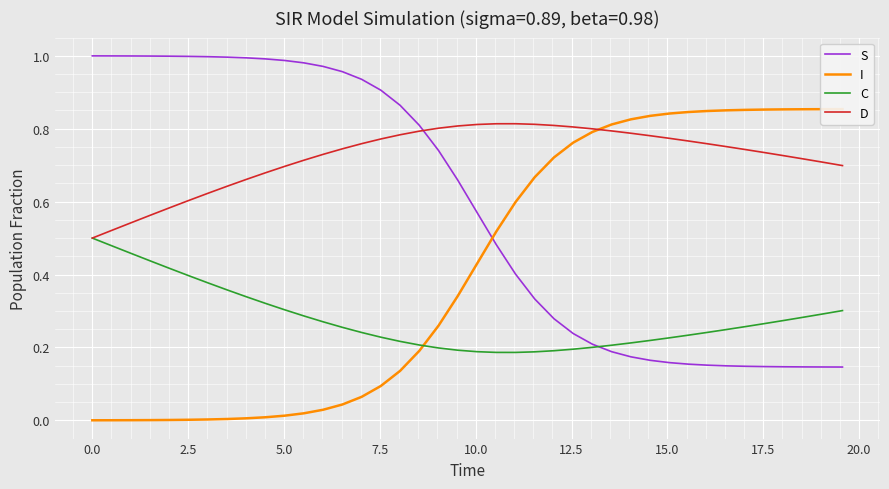

True or false: D has a value of 0.5 at 15.

False